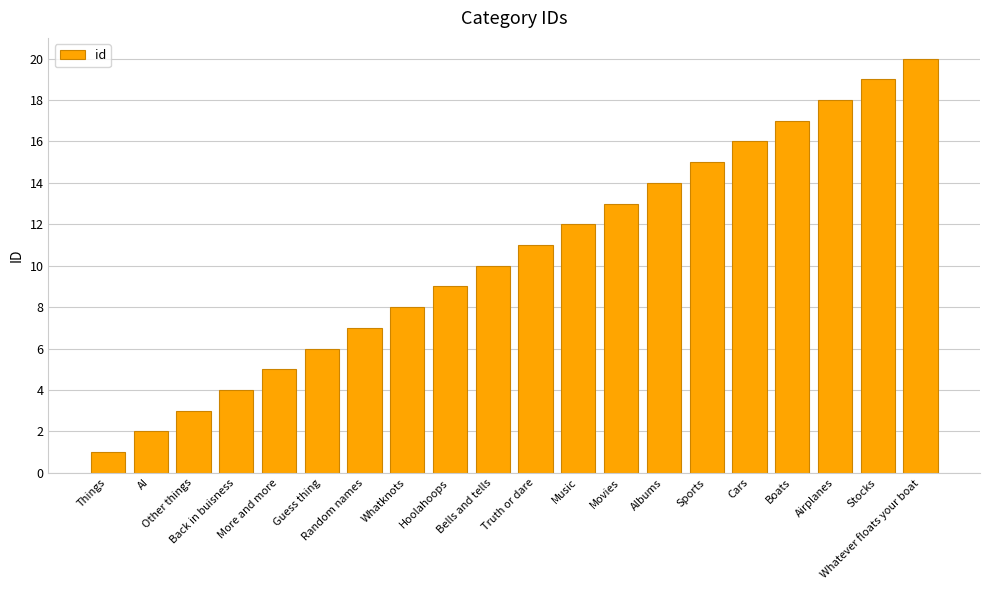

Reading right to left, extract all data points from this chart.

20	19	18	17	16	15	14	13	12	11	10	9	8	7	6	5	4	3	2	1